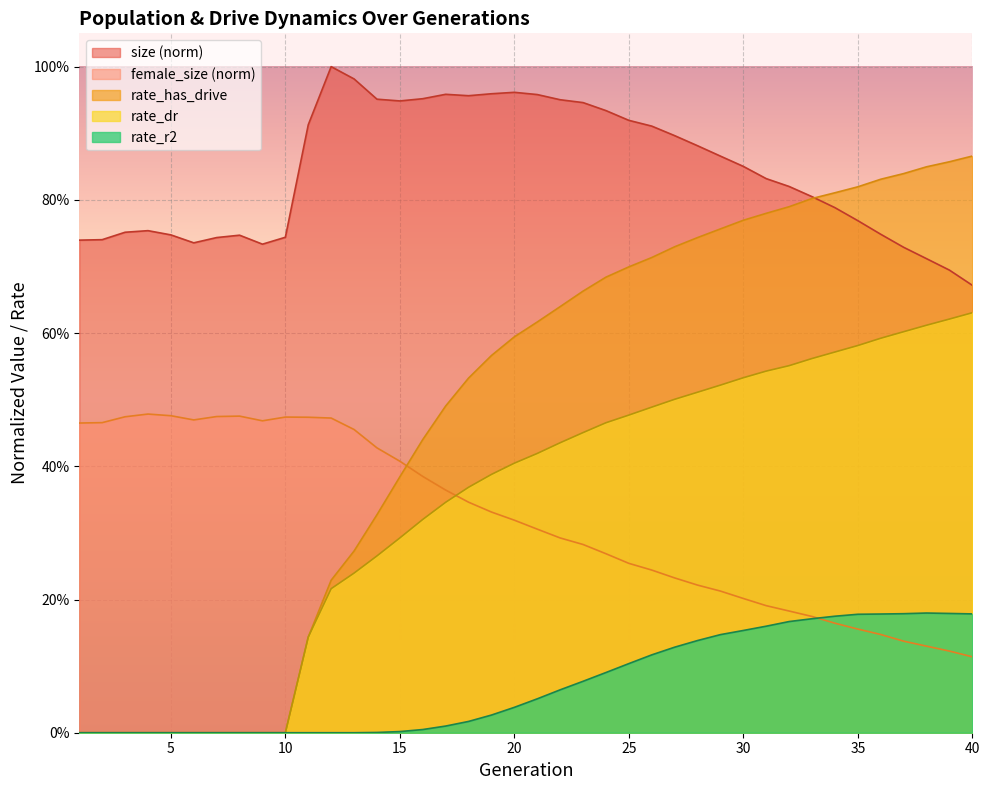

Reading left to right, what are all the values shown in this chart?

size: 0.7	0.7	0.8	0.8	0.7	0.7	0.7	0.7	0.7	0.7	0.9	1.0	1.0	1.0	0.9	1.0	1.0	1.0	1.0	1.0	1.0	1.0	0.9	0.9	0.9	0.9	0.9	0.9	0.9	0.9	0.8	0.8	0.8	0.8	0.8	0.7	0.7	0.7	0.7	0.7
female_size: 0.5	0.5	0.5	0.5	0.5	0.5	0.5	0.5	0.5	0.5	0.5	0.5	0.5	0.4	0.4	0.4	0.4	0.3	0.3	0.3	0.3	0.3	0.3	0.3	0.3	0.2	0.2	0.2	0.2	0.2	0.2	0.2	0.2	0.2	0.2	0.1	0.1	0.1	0.1	0.1
rate_has_drive: 0.0	0.0	0.0	0.0	0.0	0.0	0.0	0.0	0.0	0.0	0.1	0.2	0.3	0.3	0.4	0.4	0.5	0.5	0.6	0.6	0.6	0.6	0.7	0.7	0.7	0.7	0.7	0.7	0.8	0.8	0.8	0.8	0.8	0.8	0.8	0.8	0.8	0.8	0.9	0.9
rate_dr: 0.0	0.0	0.0	0.0	0.0	0.0	0.0	0.0	0.0	0.0	0.1	0.2	0.2	0.3	0.3	0.3	0.3	0.4	0.4	0.4	0.4	0.4	0.5	0.5	0.5	0.5	0.5	0.5	0.5	0.5	0.5	0.6	0.6	0.6	0.6	0.6	0.6	0.6	0.6	0.6
rate_r2: 0.0	0.0	0.0	0.0	0.0	0.0	0.0	0.0	0.0	0.0	0.0	0.0	0.0	0.0	0.0	0.0	0.0	0.0	0.0	0.0	0.1	0.1	0.1	0.1	0.1	0.1	0.1	0.1	0.1	0.2	0.2	0.2	0.2	0.2	0.2	0.2	0.2	0.2	0.2	0.2